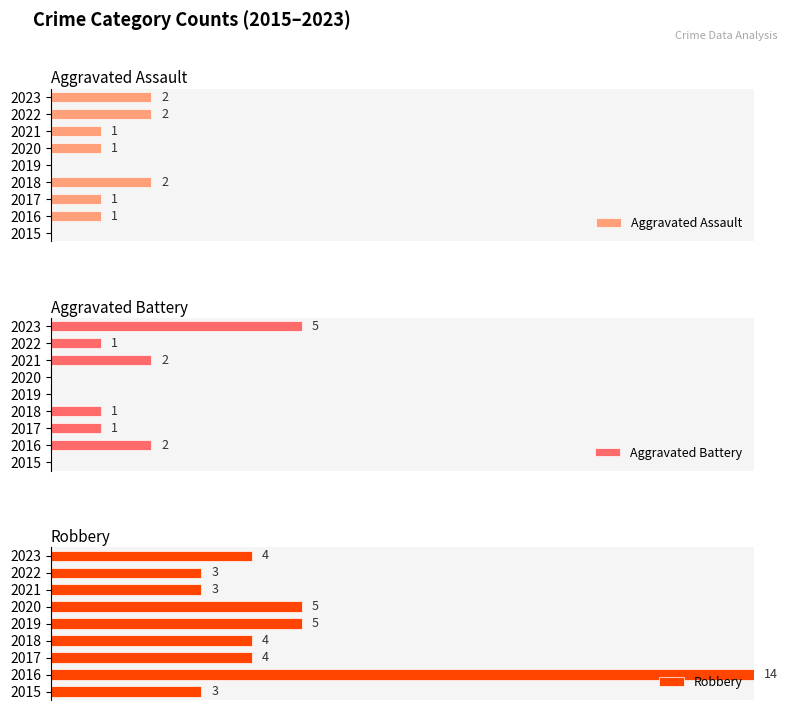

At 0, list the series in order from smallest to largest.

Aggravated Assault, Aggravated Battery, Robbery